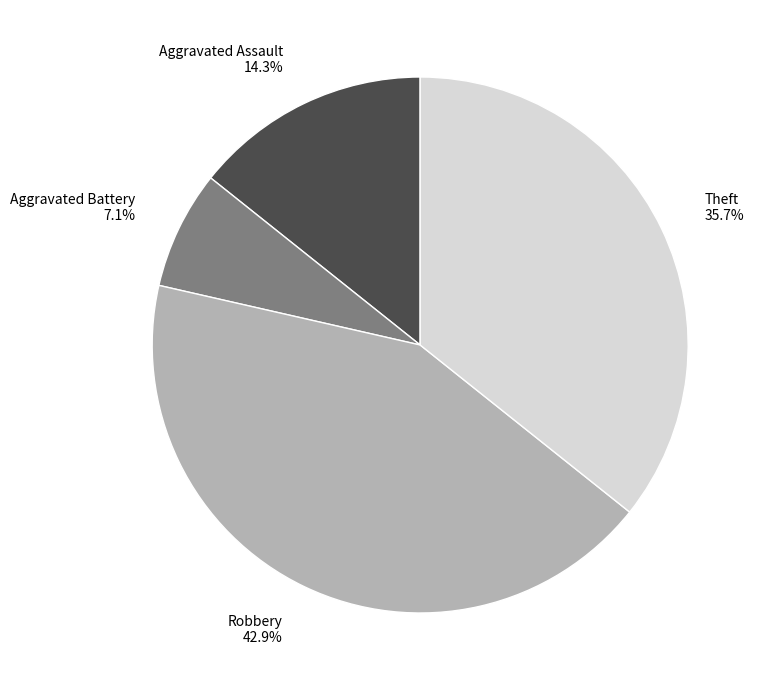

Count the number of slices in the pie.

4